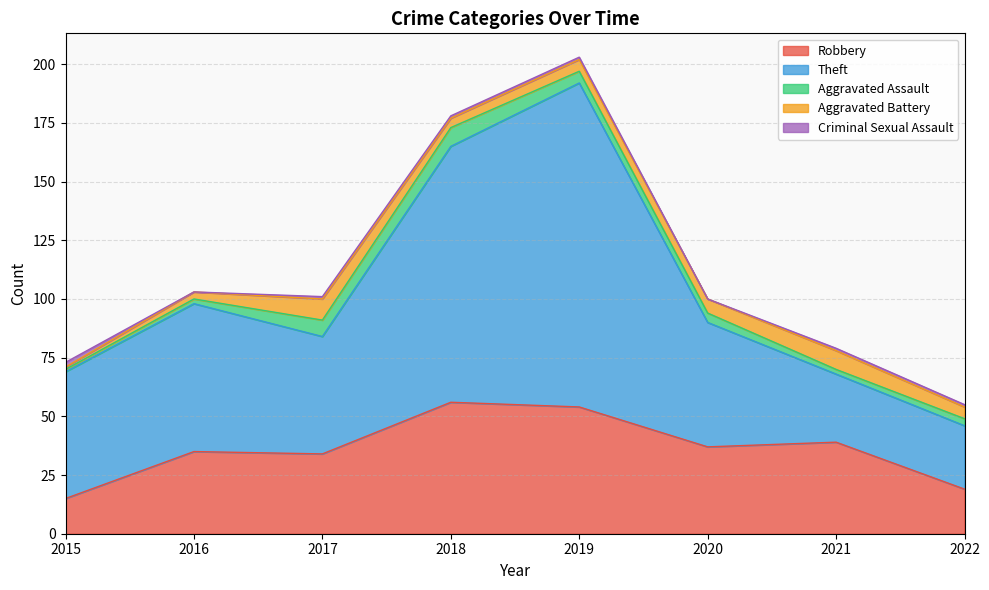

Where does the Robbery series first go above 37?

2018